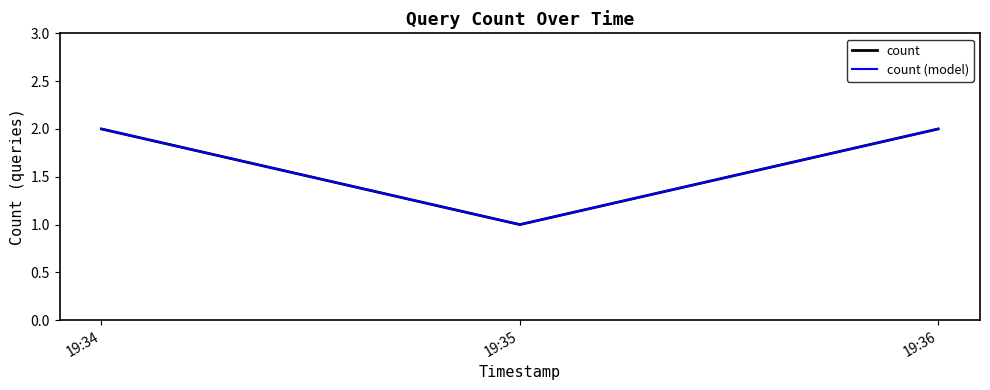

At which label does count (model) reach its minimum?

19:35